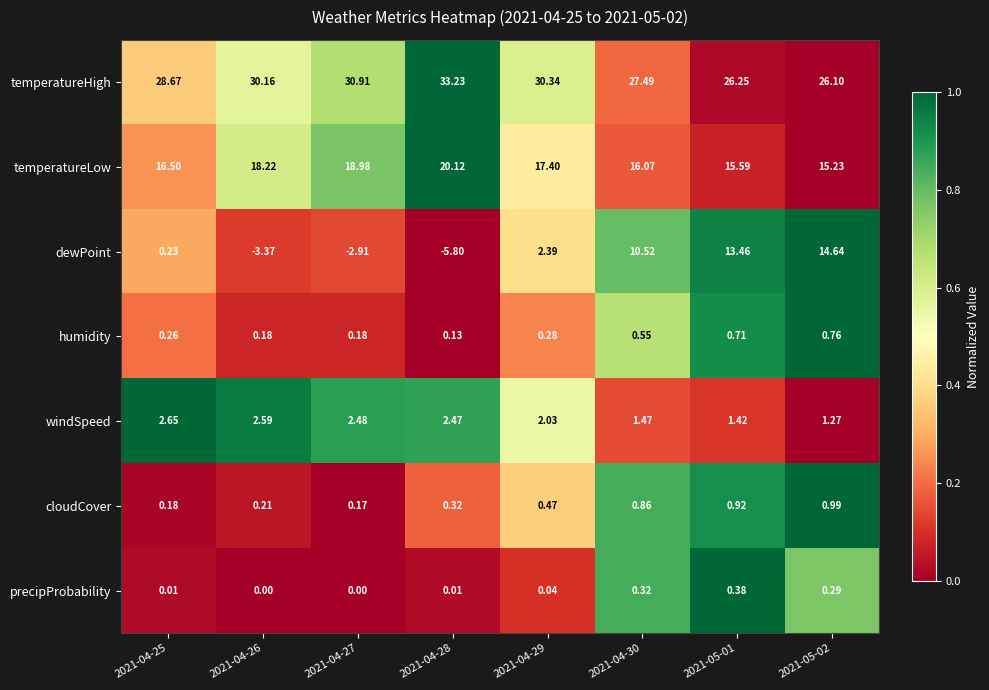

Is the value of temperatureLow at 2021-04-28 greater than the value of precipProbability at 2021-04-27?

Yes